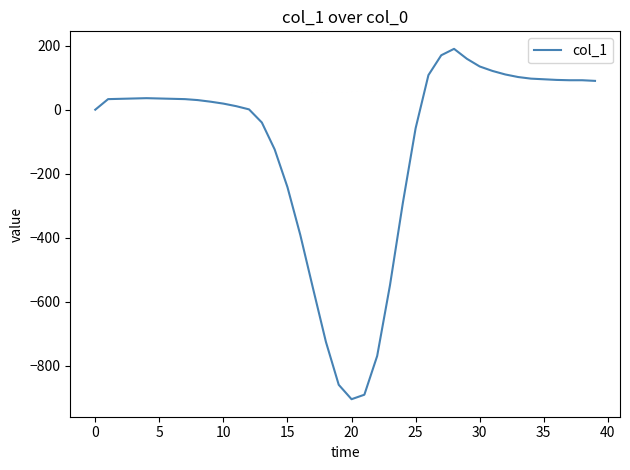

What is the maximum value shown in the chart?

190